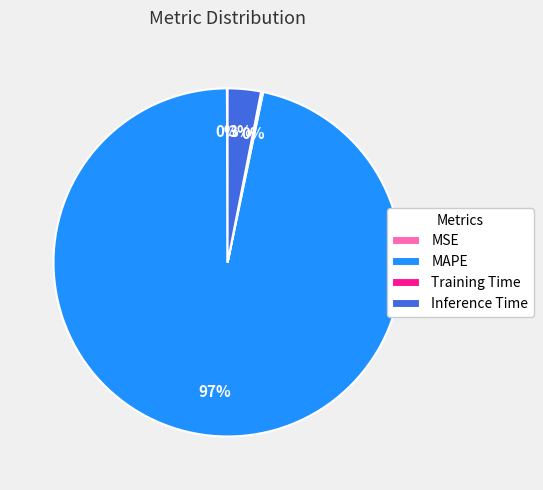

To the nearest percent, what is the average slice percentage?

25%